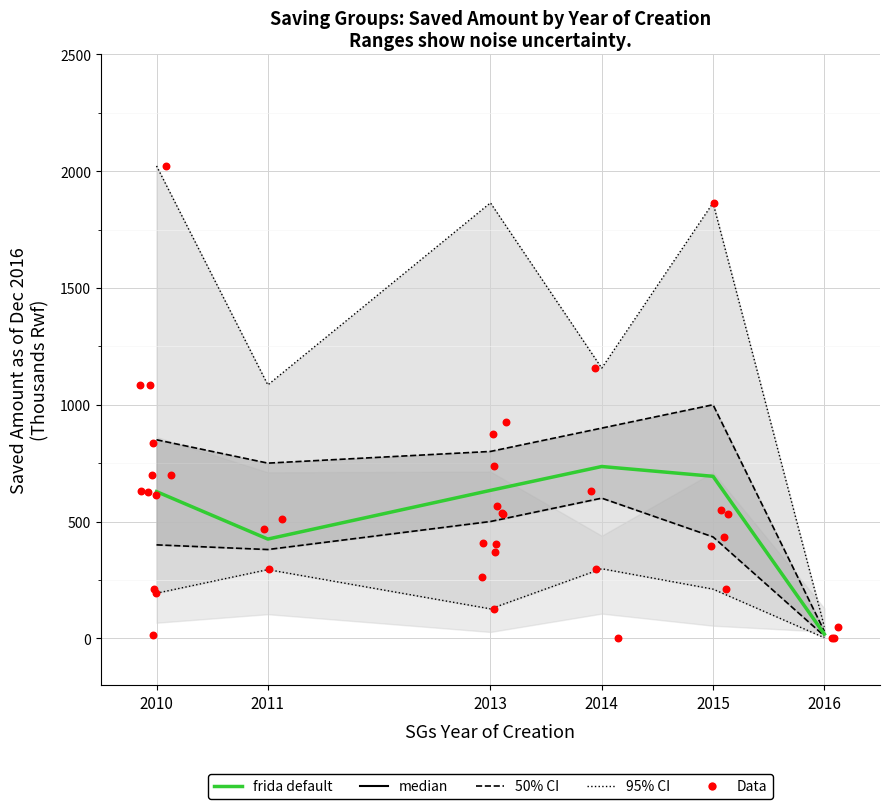

At which category is the sum across all series the highest?

2014